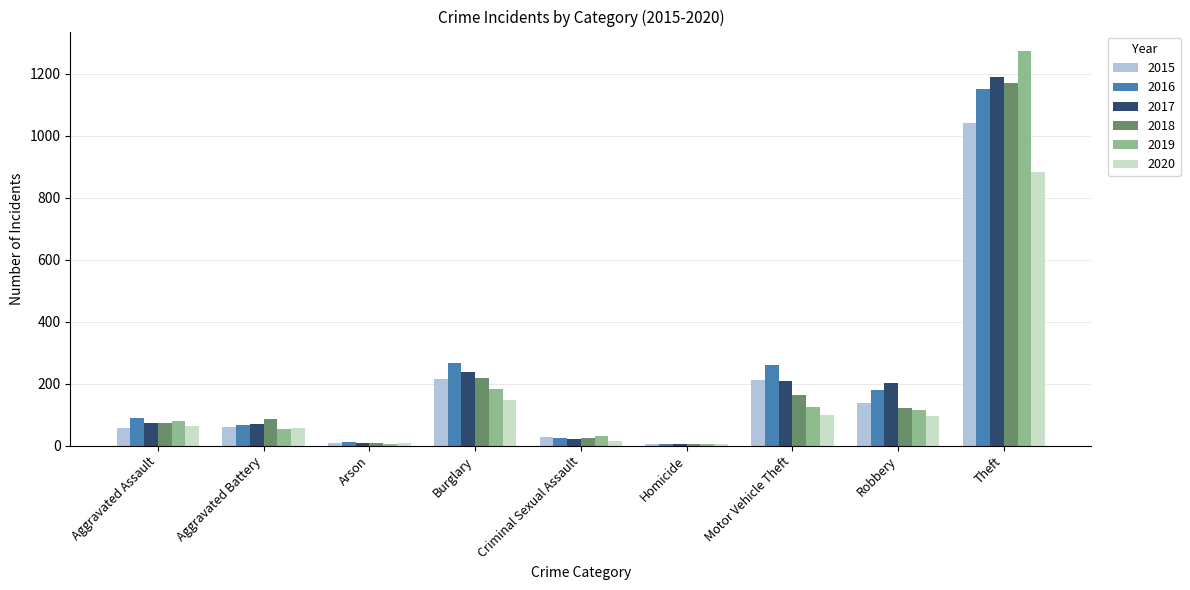

How many categories are shown in the chart?

9